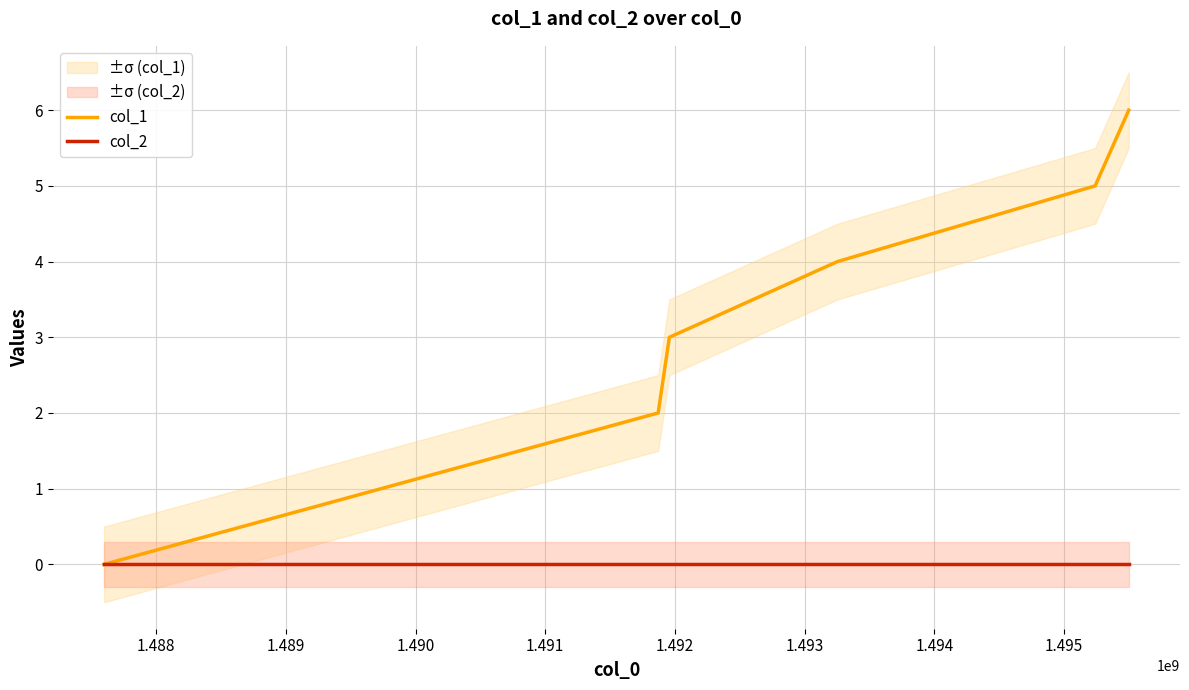

What is the maximum value for col_1?

6